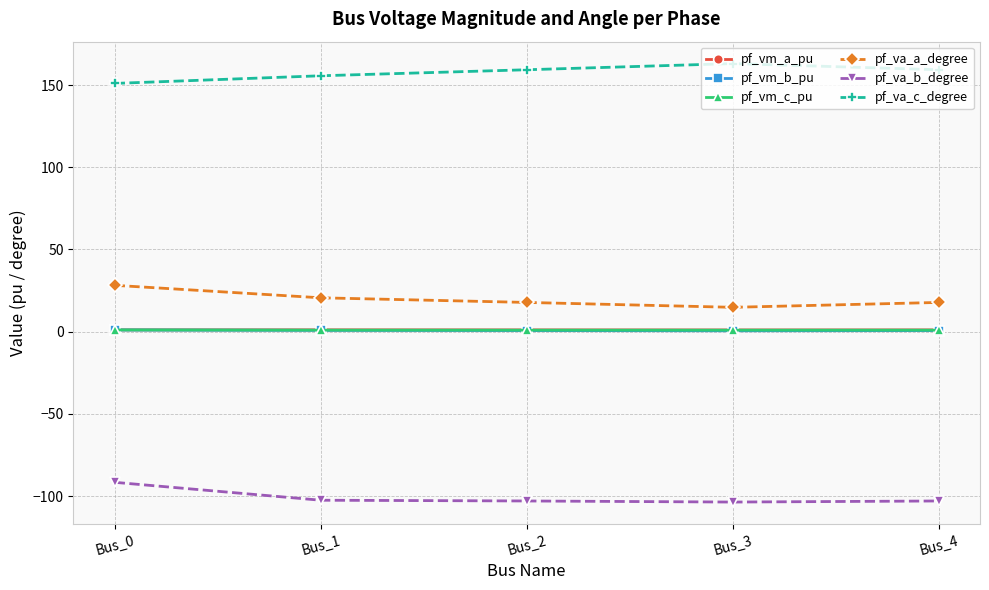

Which series has the largest total across all categories?

pf_va_c_degree